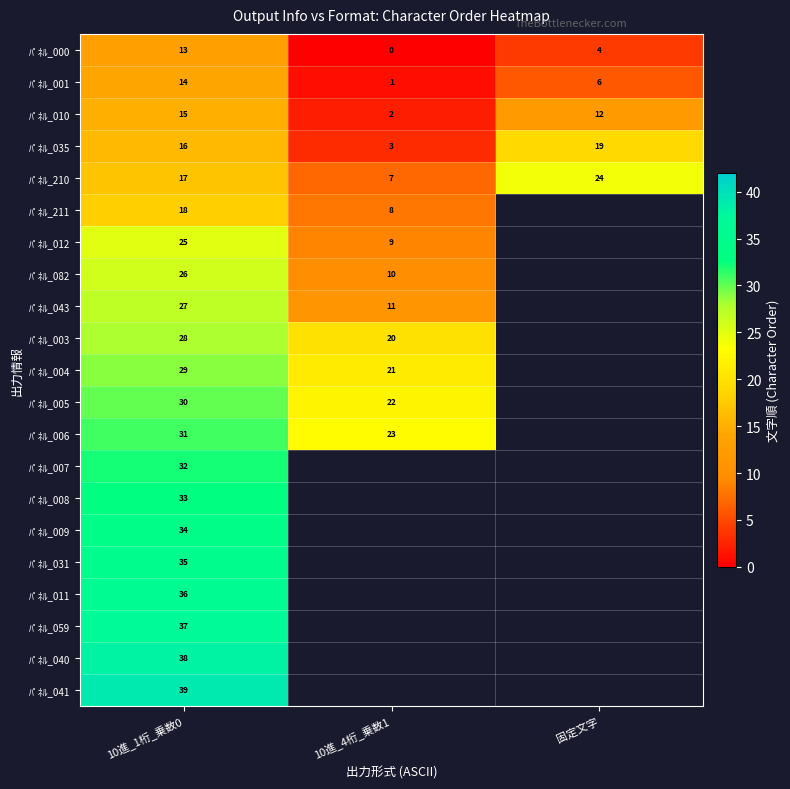

The ﾊﾟﾈﾙ_210 series shows 3 at 10進_4桁_乗数1. True or false?

False